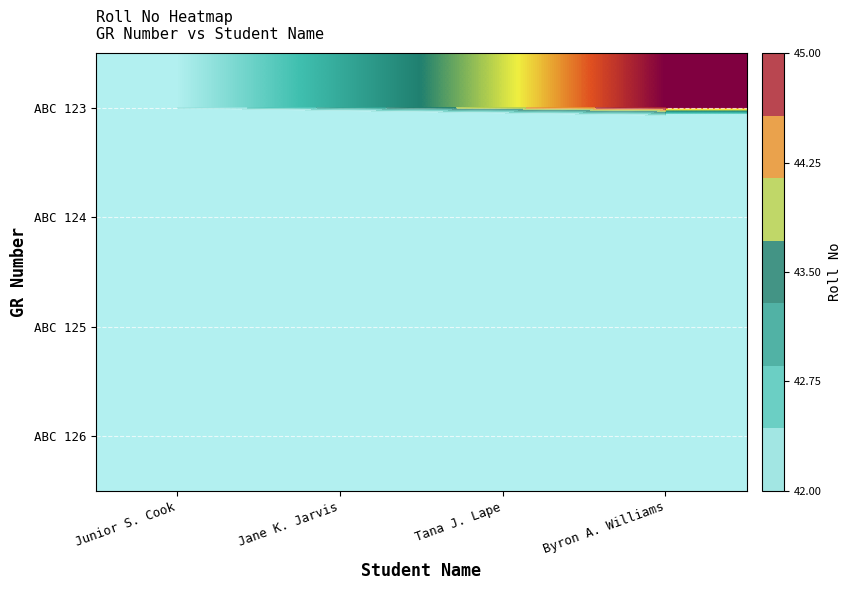

At which category is the sum across all series the highest?

Byron A. Williams